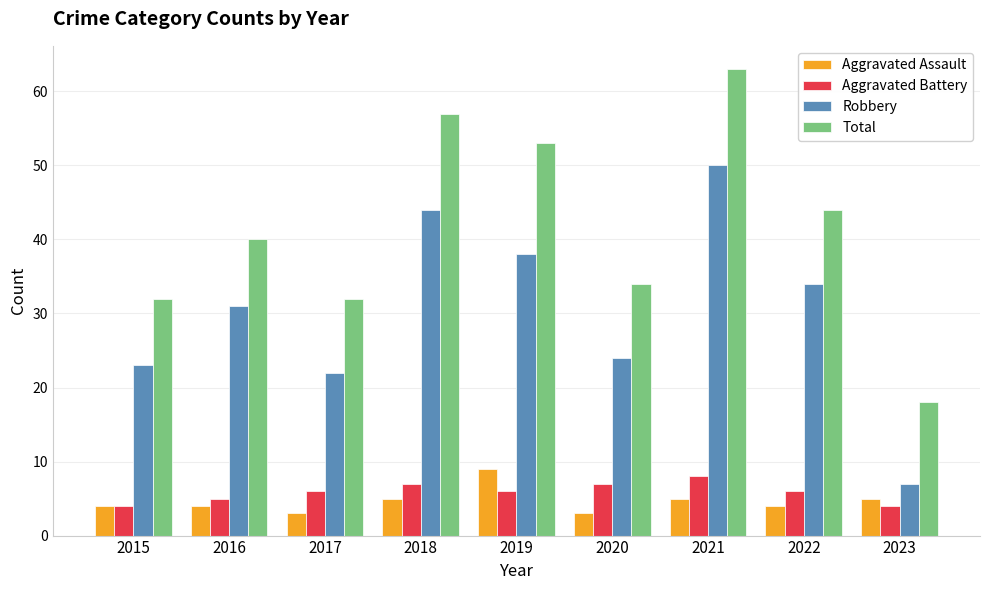

At which category is the sum across all series the highest?

2021